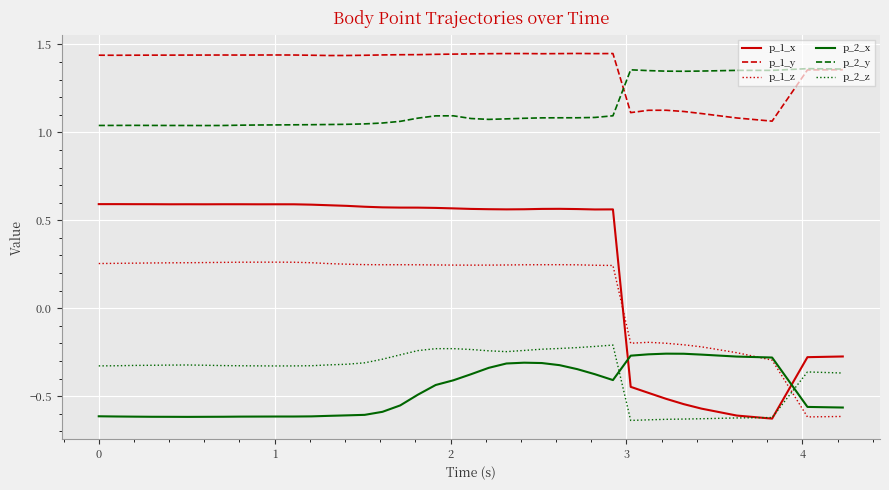

What is the difference between the second highest and minimum values in the p_1_z series?

0.9